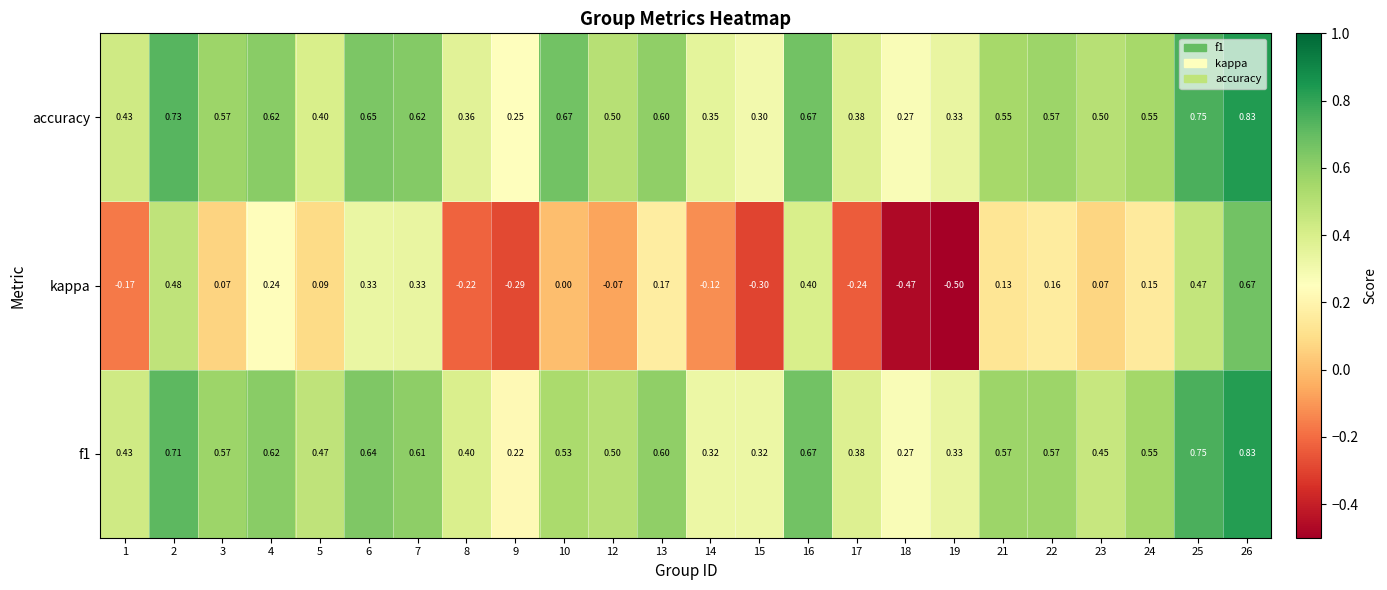

Which series has the largest total across all categories?

accuracy